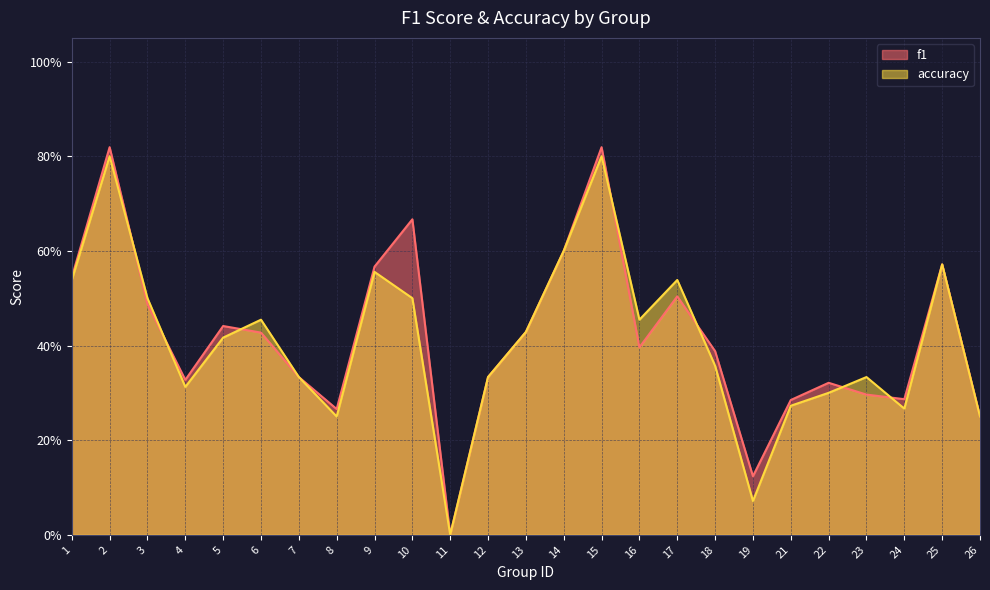

Reading right to left, list all the values displayed in this chart.

f1: 0.2	0.6	0.3	0.3	0.3	0.3	0.1	0.4	0.5	0.4	0.8	0.6	0.4	0.3	0.0	0.7	0.6	0.3	0.3	0.4	0.4	0.3	0.5	0.8	0.5
accuracy: 0.2	0.6	0.3	0.3	0.3	0.3	0.1	0.4	0.5	0.5	0.8	0.6	0.4	0.3	0.0	0.5	0.6	0.2	0.3	0.5	0.4	0.3	0.5	0.8	0.5